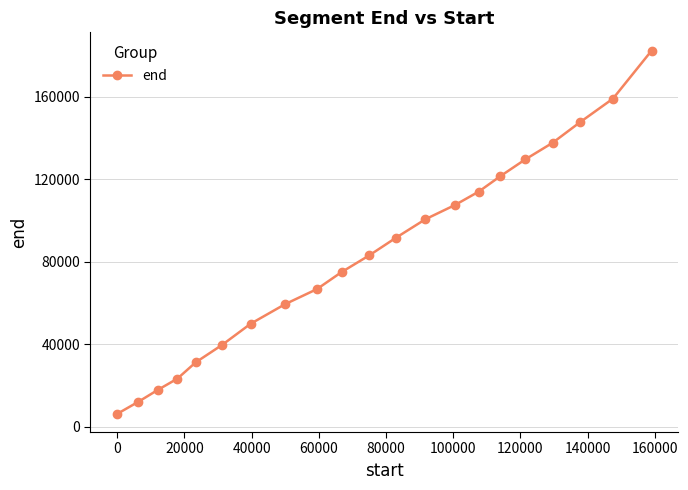

Reading left to right, transcribe all the data shown in this chart.

6280	12120	17920	23360	31240	39720	49960	59440	66740	74960	83040	91720	100600	107560	113960	121400	129560	137640	147520	159040	182360